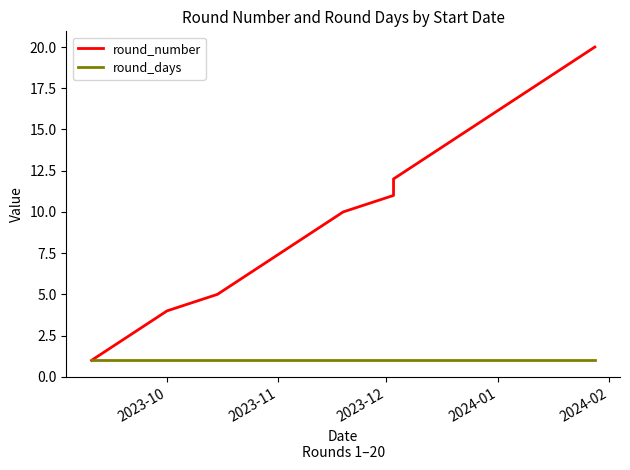

At how many categories does at least one series exceed 19?

1